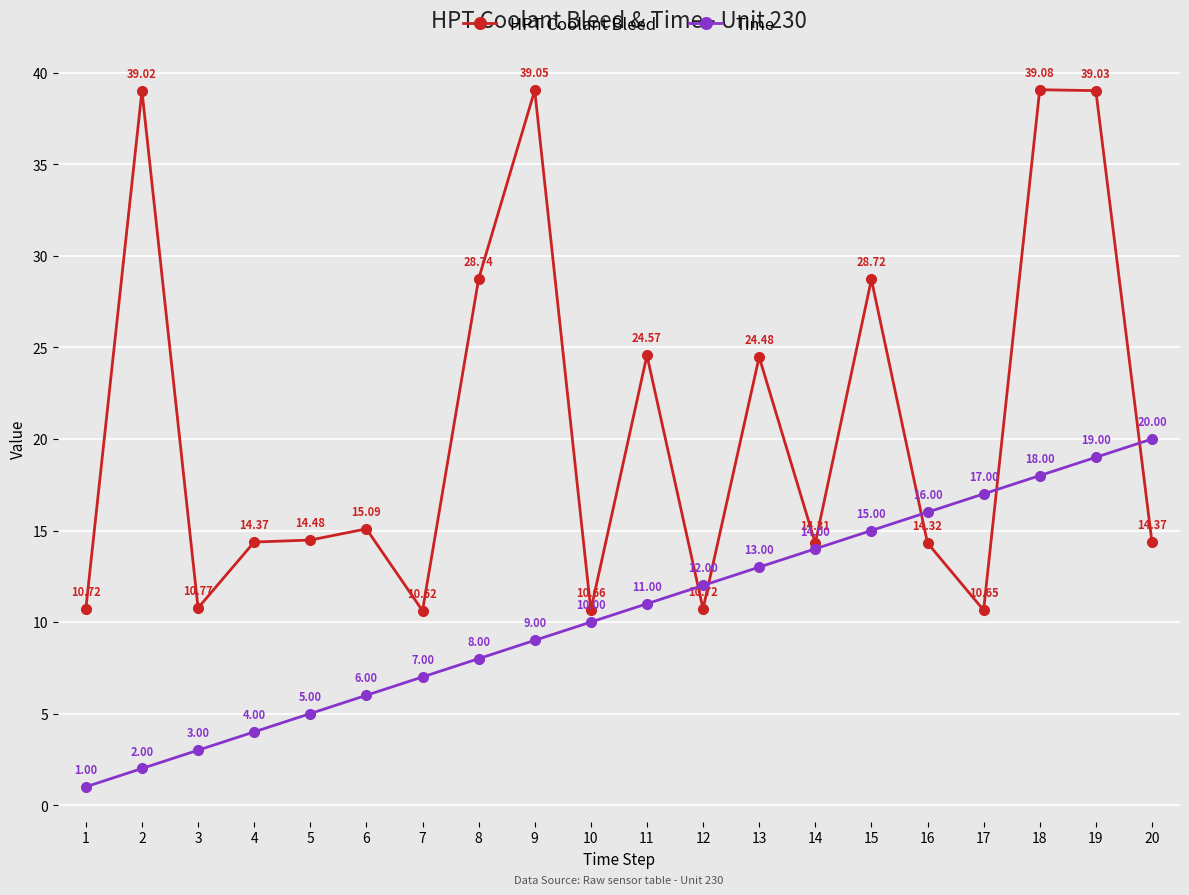

What is the difference between the maximum and second lowest values in the HPT Coolant Bleed series?

28.4